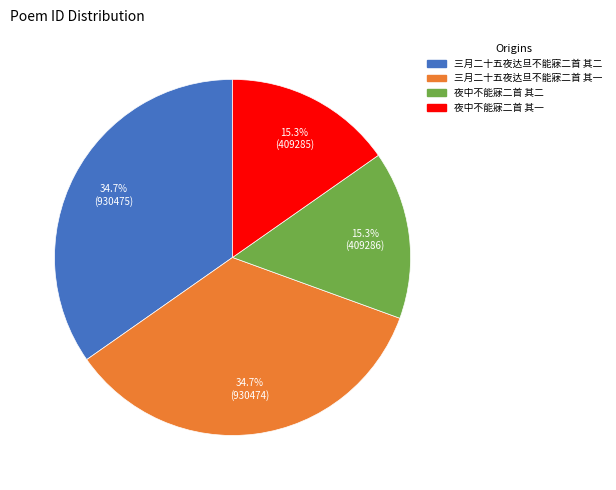

The 夜中不能寐二首 其二 slice represents 8% of the pie. True or false?

False